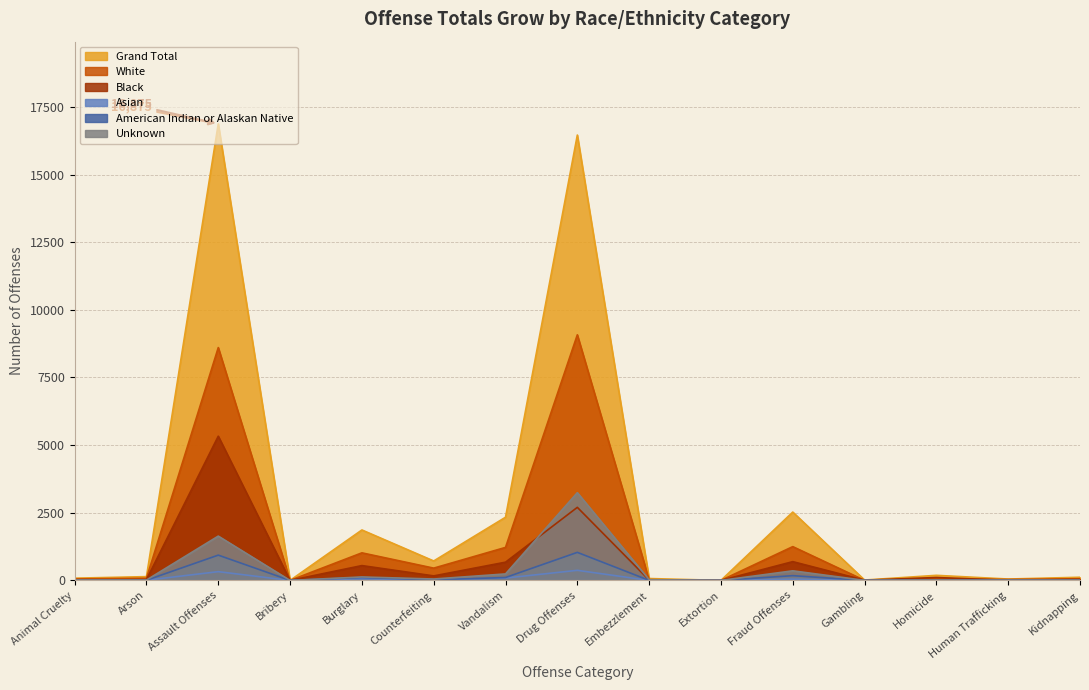

How many values in American Indian or Alaskan Native are above zero?

12